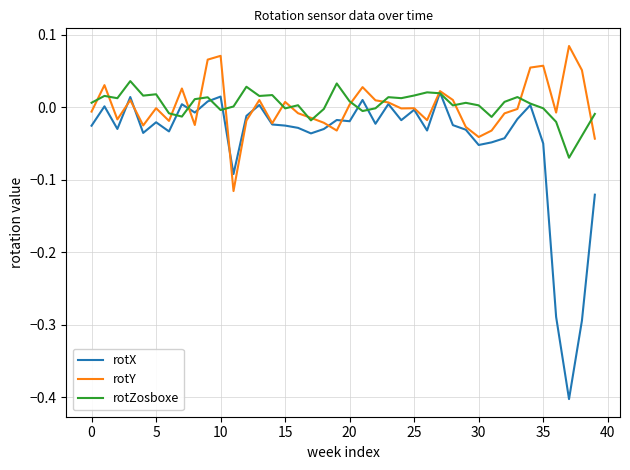

What is the lowest value of the rotX series?

-0.4